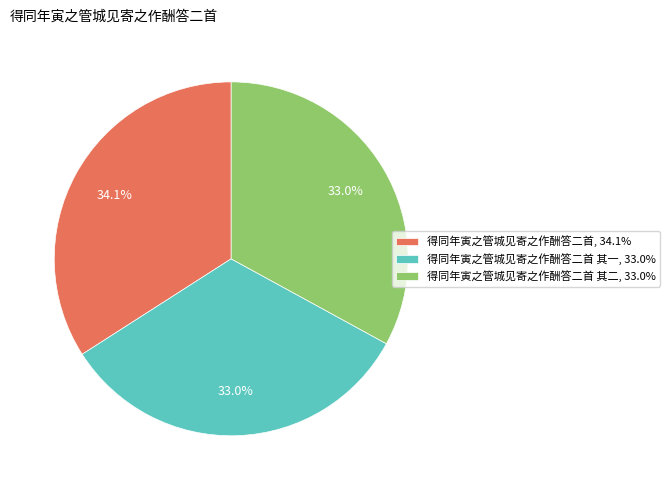

Does 得同年寅之管城见寄之作酬答二首 其一, 33.0% represent more than half of the total?

No